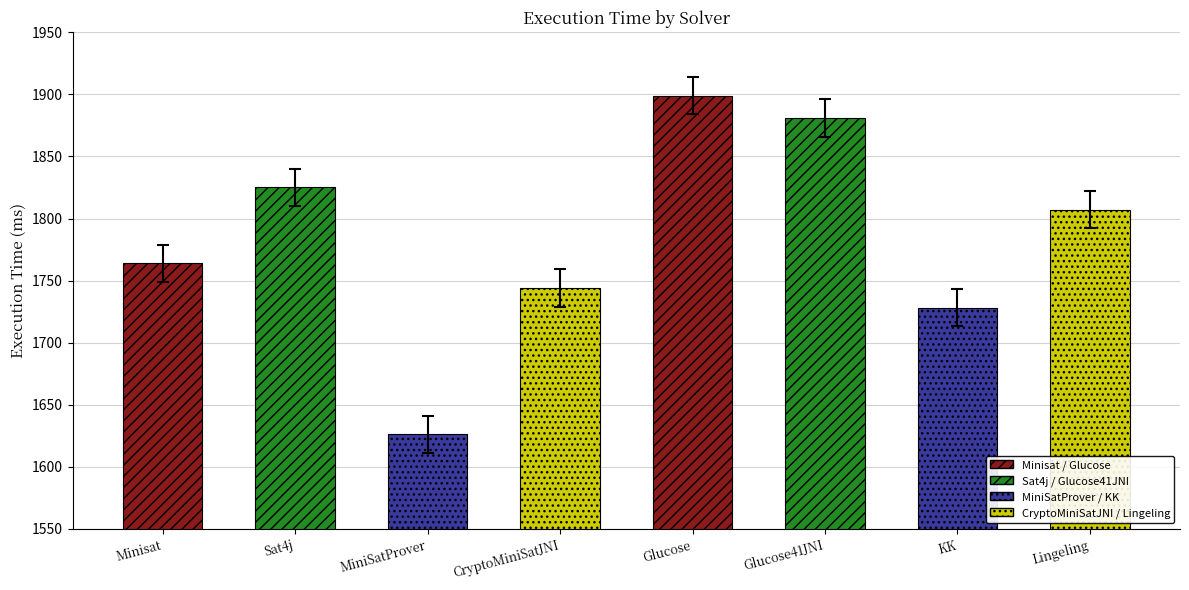

Which category has the highest value across all series?

Glucose